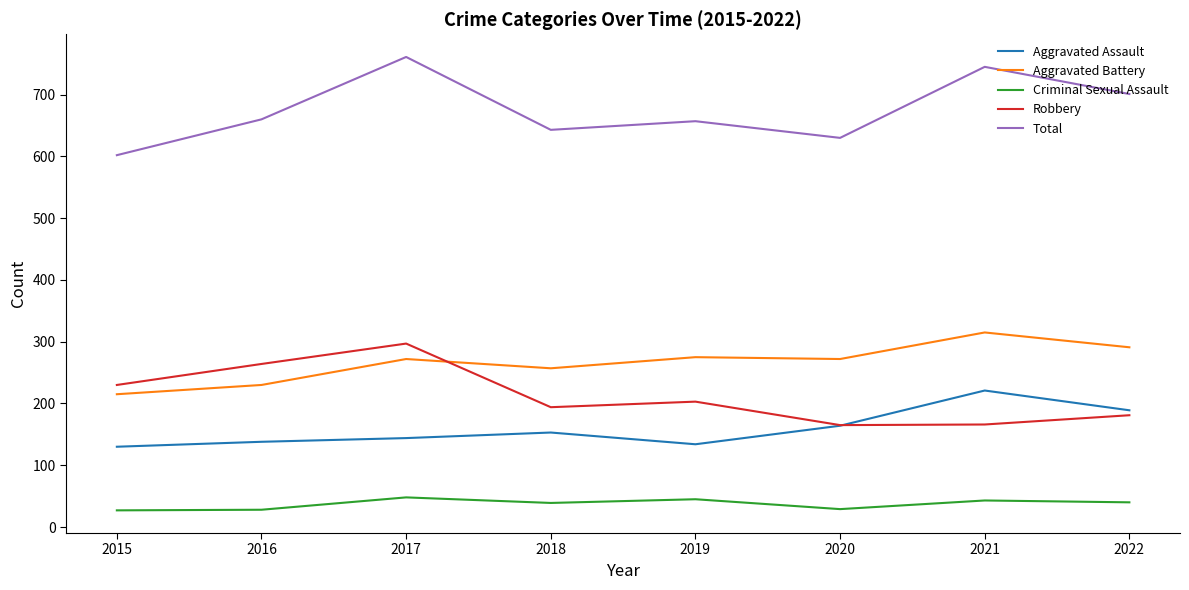

True or false: Aggravated Assault and Total cross at least once.

False